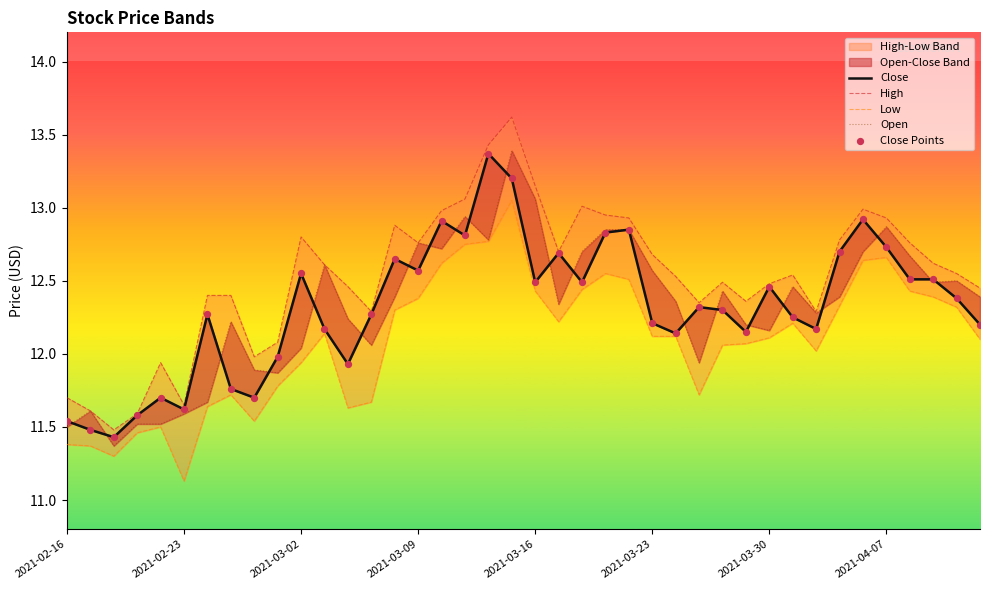

Which series reaches the maximum Y coordinate?

High